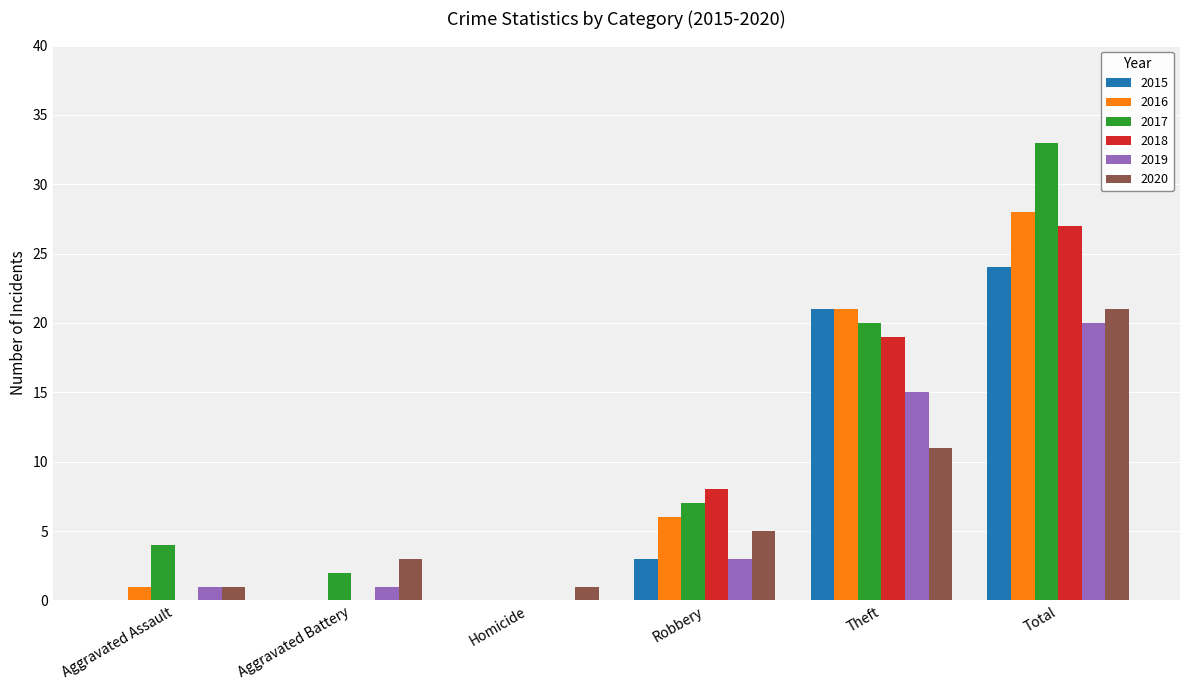

True or false: 2015 has a value of -12 at Homicide.

False